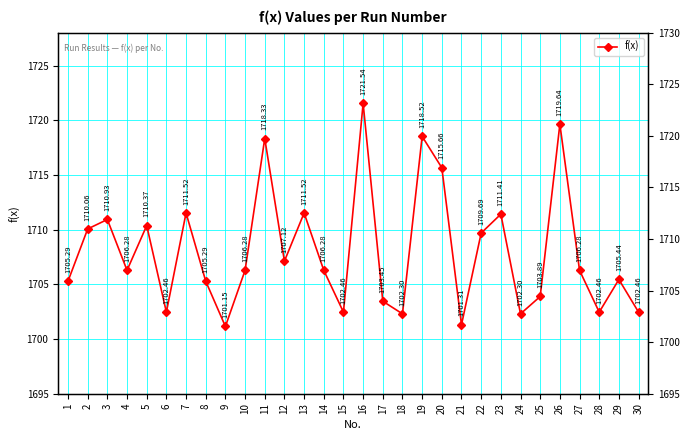

The chart shows a value of 635.2 at 26. True or false?

False